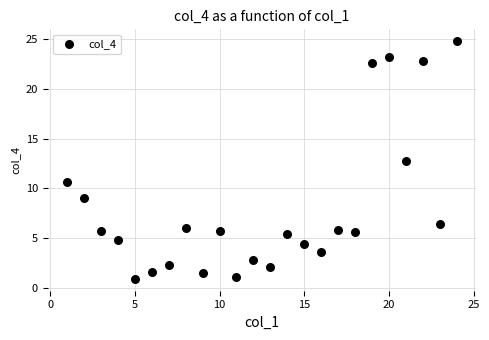

What Y value in the scatter plot is closest to 12?

12.7